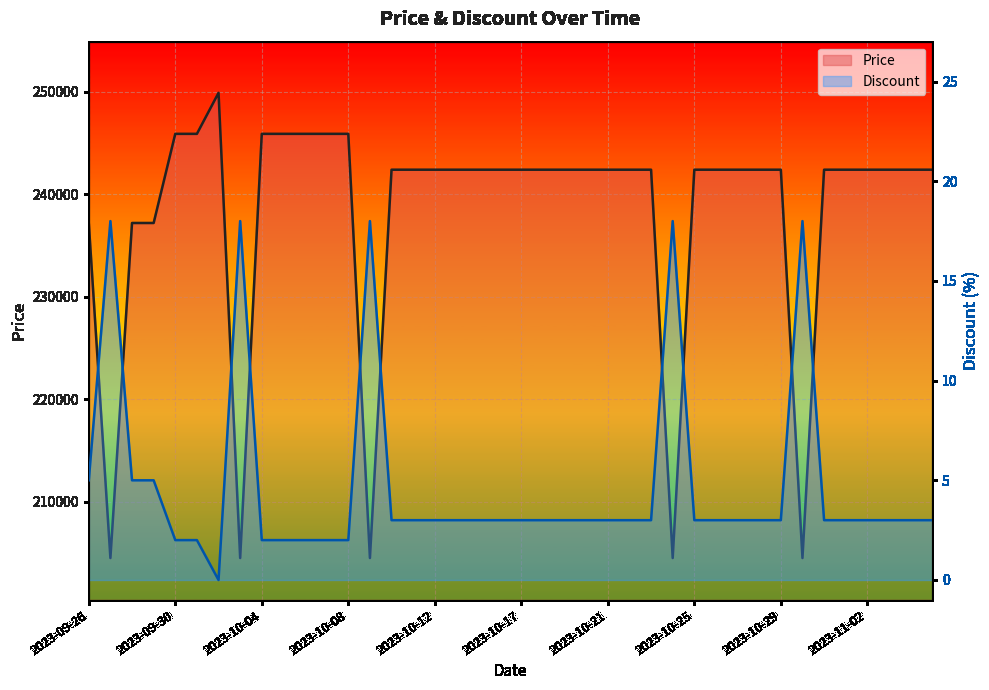

List the series in order of their peak value, lowest first.

Discount, Price